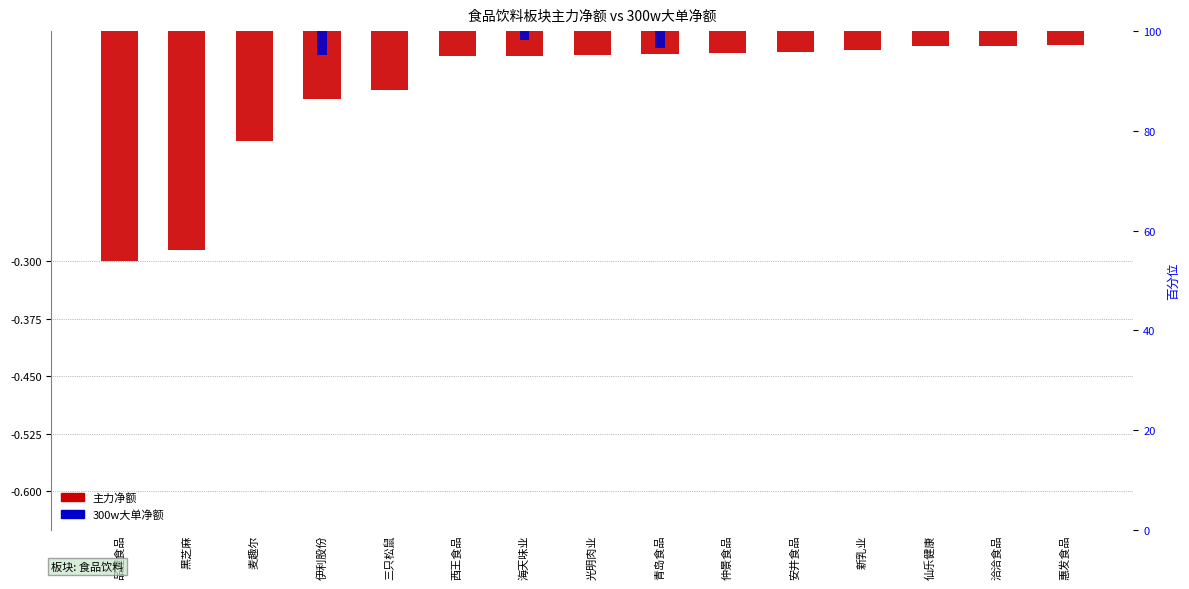

Between 仲景食品 and 洽洽食品, which series saw the biggest shift?

主力净额